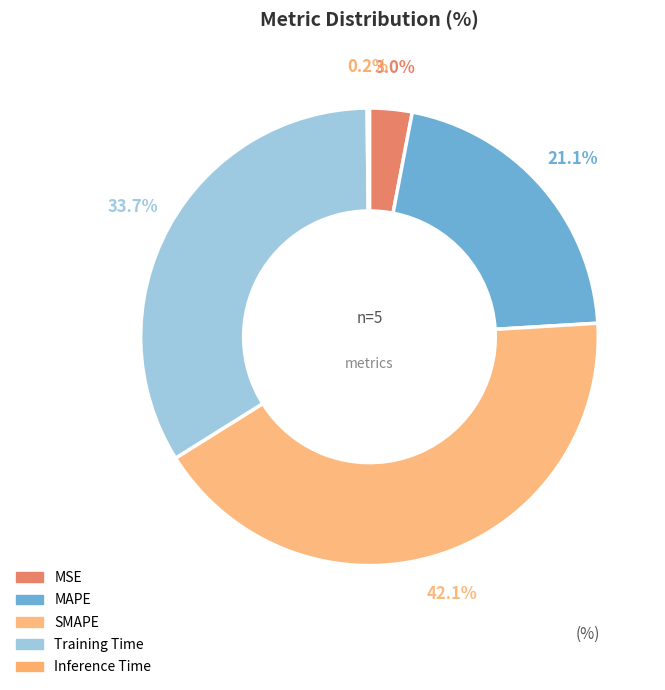

Is there any slice that represents more than half of the pie?

No